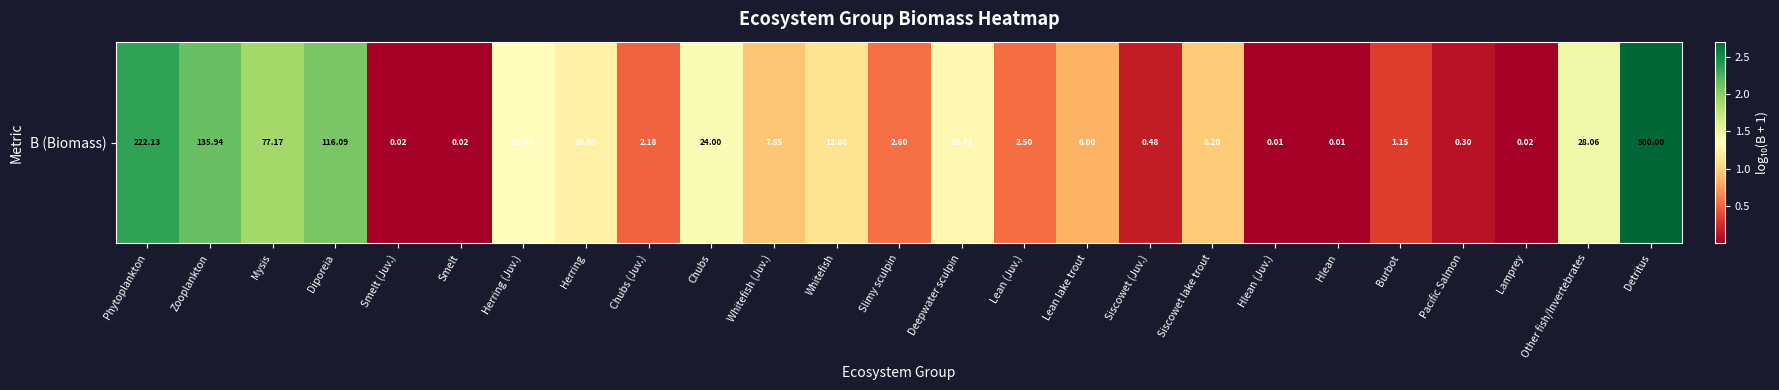

What is the difference between the maximum and second lowest values?

2.7